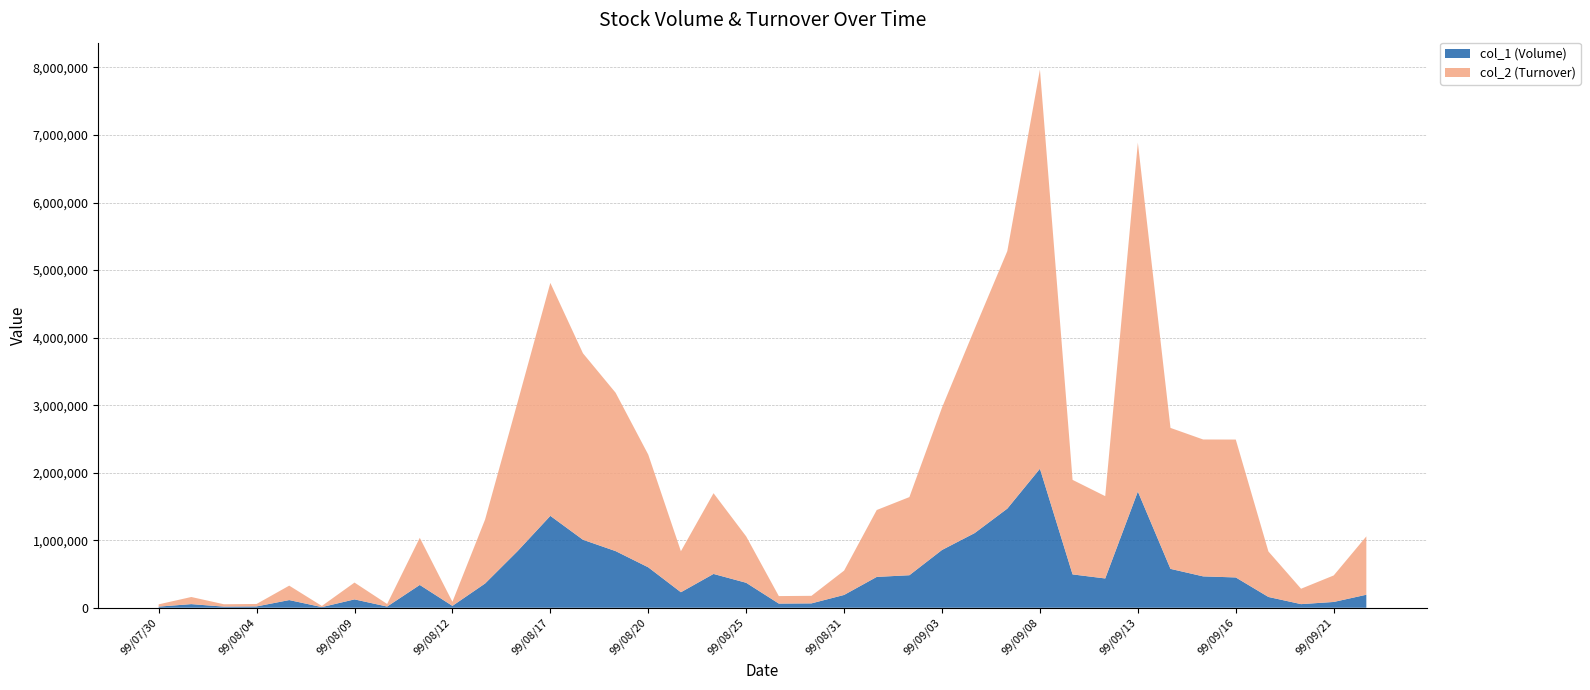

Reading left to right, extract all data points from this chart.

col_1 (Volume): 17000	54000	17000	20000	114000	10000	124000	18000	338000	28000	359000	841000	1361000	1007000	839000	599000	230000	501000	370000	62000	65000	190000	457000	482000	856000	1106000	1468000	2059000	494000	434000	1721000	576000	465000	449000	160000	54000	86000	193000
col_2 (Turnover): 33660	105600	35020	36400	213720	17000	249200	38300	697770	60640	946850	2208190	3449190	2760820	2344810	1668640	607200	1195220	686910	111080	111850	360300	990600	1156870	2108780	3024240	3812520	5909810	1399700	1218800	5166270	2087310	2026750	2041730	673730	227920	392620	864050